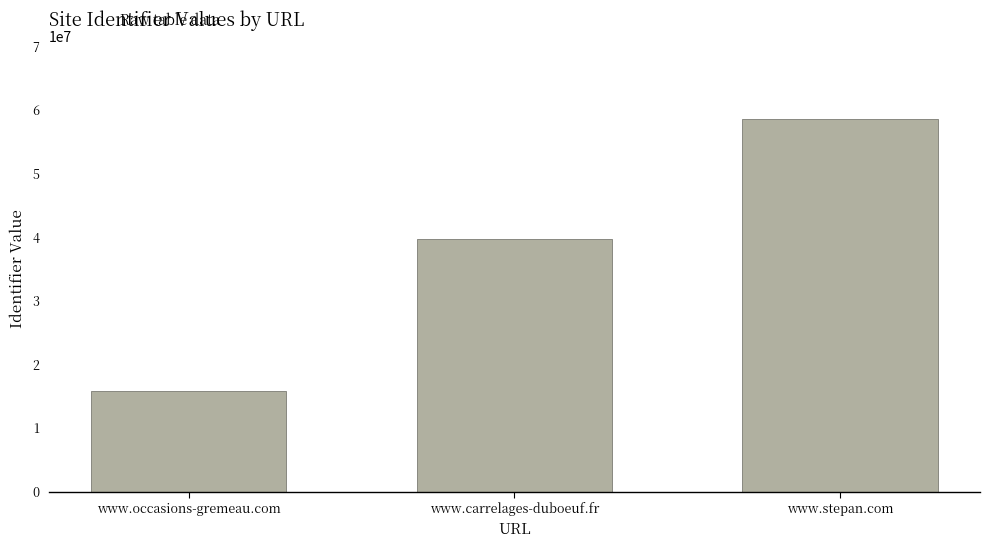

True or false: the data shows 39703582 at www.carrelages-duboeuf.fr.

True